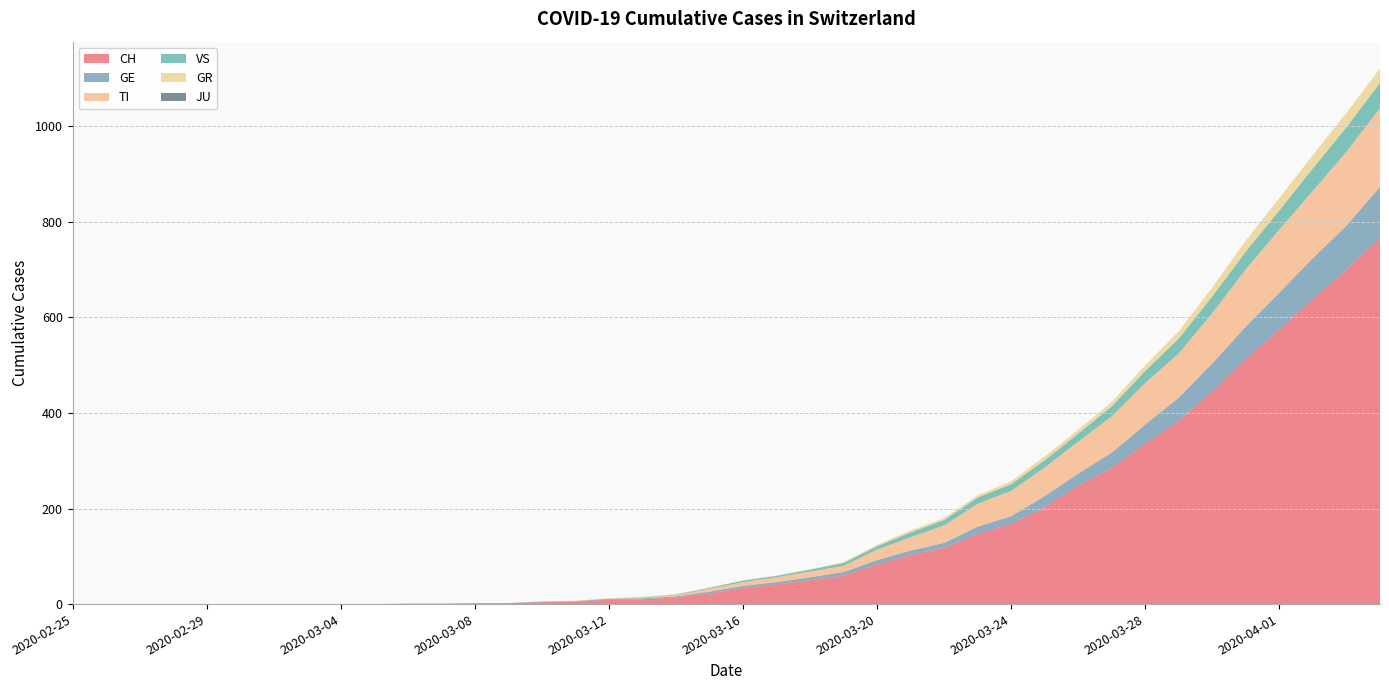

Reading left to right, what are all the values shown in this chart?

CH: 2020-02-25=0	2020-02-26=0	2020-02-27=0	2020-02-28=0	2020-02-29=0	2020-03-01=0	2020-03-02=0	2020-03-03=0	2020-03-04=0	2020-03-05=0	2020-03-06=1	2020-03-07=1	2020-03-08=2	2020-03-09=2	2020-03-10=4	2020-03-11=5	2020-03-12=9	2020-03-13=10	2020-03-14=14	2020-03-15=22	2020-03-16=34	2020-03-17=41	2020-03-18=50	2020-03-19=60	2020-03-20=83	2020-03-21=103	2020-03-22=118	2020-03-23=147	2020-03-24=168	2020-03-25=203	2020-03-26=248	2020-03-27=285	2020-03-28=336	2020-03-29=384	2020-03-30=446	2020-03-31=513	2020-04-01=575	2020-04-02=639	2020-04-03=700	2020-04-04=767
GE: 2020-02-25=0	2020-02-26=0	2020-02-27=0	2020-02-28=0	2020-02-29=0	2020-03-01=0	2020-03-02=0	2020-03-03=0	2020-03-04=0	2020-03-05=0	2020-03-06=0	2020-03-07=0	2020-03-08=0	2020-03-09=0	2020-03-10=1	2020-03-11=1	2020-03-12=2	2020-03-13=2	2020-03-14=2	2020-03-15=4	2020-03-16=4	2020-03-17=5	2020-03-18=6	2020-03-19=7	2020-03-20=9	2020-03-21=9	2020-03-22=10	2020-03-23=15	2020-03-24=16	2020-03-25=23	2020-03-26=25	2020-03-27=32	2020-03-28=40	2020-03-29=48	2020-03-30=58	2020-03-31=68	2020-04-01=77	2020-04-02=85	2020-04-03=92	2020-04-04=106
TI: 2020-02-25=0	2020-02-26=0	2020-02-27=0	2020-02-28=0	2020-02-29=0	2020-03-01=0	2020-03-02=0	2020-03-03=0	2020-03-04=0	2020-03-05=0	2020-03-06=0	2020-03-07=0	2020-03-08=0	2020-03-09=0	2020-03-10=1	2020-03-11=1	2020-03-12=1	2020-03-13=1	2020-03-14=3	2020-03-15=6	2020-03-16=8	2020-03-17=10	2020-03-18=12	2020-03-19=13	2020-03-20=22	2020-03-21=28	2020-03-22=37	2020-03-23=48	2020-03-24=53	2020-03-25=60	2020-03-26=67	2020-03-27=76	2020-03-28=87	2020-03-29=93	2020-03-30=105	2020-03-31=120	2020-04-01=132	2020-04-02=141	2020-04-03=155	2020-04-04=165
VS: 2020-02-25=0	2020-02-26=0	2020-02-27=0	2020-02-28=0	2020-02-29=0	2020-03-01=0	2020-03-02=0	2020-03-03=0	2020-03-04=0	2020-03-05=0	2020-03-06=0	2020-03-07=0	2020-03-08=0	2020-03-09=0	2020-03-10=0	2020-03-11=0	2020-03-12=0	2020-03-13=1	2020-03-14=1	2020-03-15=2	2020-03-16=3	2020-03-17=3	2020-03-18=4	2020-03-19=6	2020-03-20=7	2020-03-21=10	2020-03-22=11	2020-03-23=13	2020-03-24=14	2020-03-25=15	2020-03-26=17	2020-03-27=21	2020-03-28=25	2020-03-29=31	2020-03-30=35	2020-03-31=37	2020-04-01=40	2020-04-02=47	2020-04-03=51	2020-04-04=53
GR: 2020-02-25=0	2020-02-26=0	2020-02-27=0	2020-02-28=0	2020-02-29=0	2020-03-01=0	2020-03-02=0	2020-03-03=0	2020-03-04=0	2020-03-05=0	2020-03-06=0	2020-03-07=0	2020-03-08=0	2020-03-09=0	2020-03-10=0	2020-03-11=0	2020-03-12=0	2020-03-13=1	2020-03-14=1	2020-03-15=1	2020-03-16=1	2020-03-17=1	2020-03-18=1	2020-03-19=2	2020-03-20=3	2020-03-21=4	2020-03-22=4	2020-03-23=5	2020-03-24=6	2020-03-25=8	2020-03-26=8	2020-03-27=9	2020-03-28=12	2020-03-29=15	2020-03-30=19	2020-03-31=23	2020-04-01=26	2020-04-02=28	2020-04-03=30	2020-04-04=30
JU: 2020-02-25=0	2020-02-26=0	2020-02-27=0	2020-02-28=0	2020-02-29=0	2020-03-01=0	2020-03-02=0	2020-03-03=0	2020-03-04=0	2020-03-05=0	2020-03-06=0	2020-03-07=0	2020-03-08=0	2020-03-09=0	2020-03-10=0	2020-03-11=0	2020-03-12=0	2020-03-13=0	2020-03-14=0	2020-03-15=0	2020-03-16=0	2020-03-17=0	2020-03-18=0	2020-03-19=0	2020-03-20=0	2020-03-21=0	2020-03-22=0	2020-03-23=0	2020-03-24=0	2020-03-25=0	2020-03-26=0	2020-03-27=0	2020-03-28=0	2020-03-29=0	2020-03-30=0	2020-03-31=0	2020-04-01=0	2020-04-02=0	2020-04-03=0	2020-04-04=0